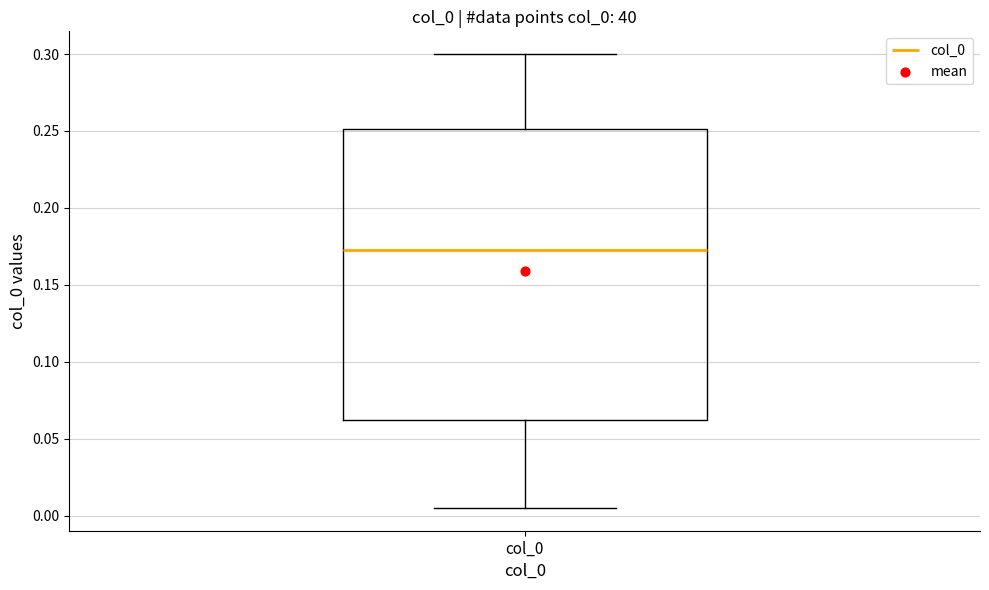

Where does the median line of the box for col_0 sit on the y-axis? The values are not printed on the chart, so give them approximately, as read against the axis.

0.175